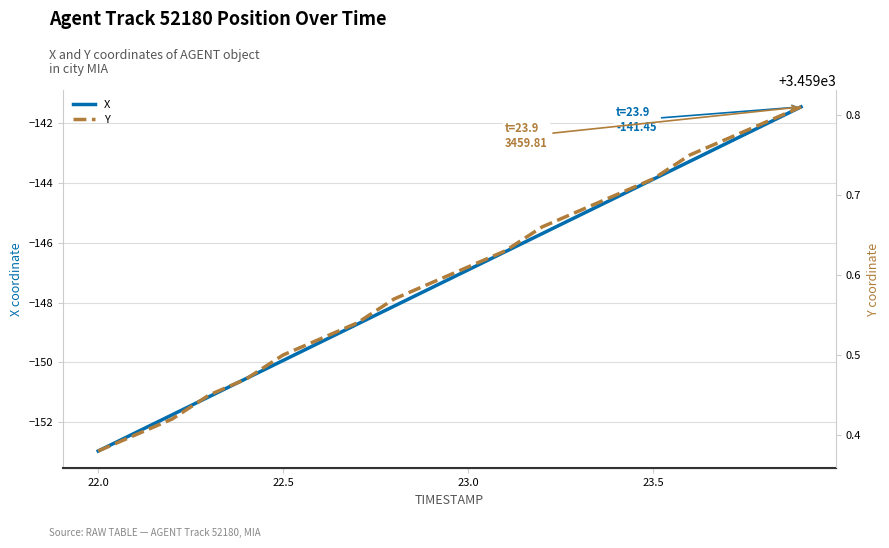

How many data points in X are less than -146?

12